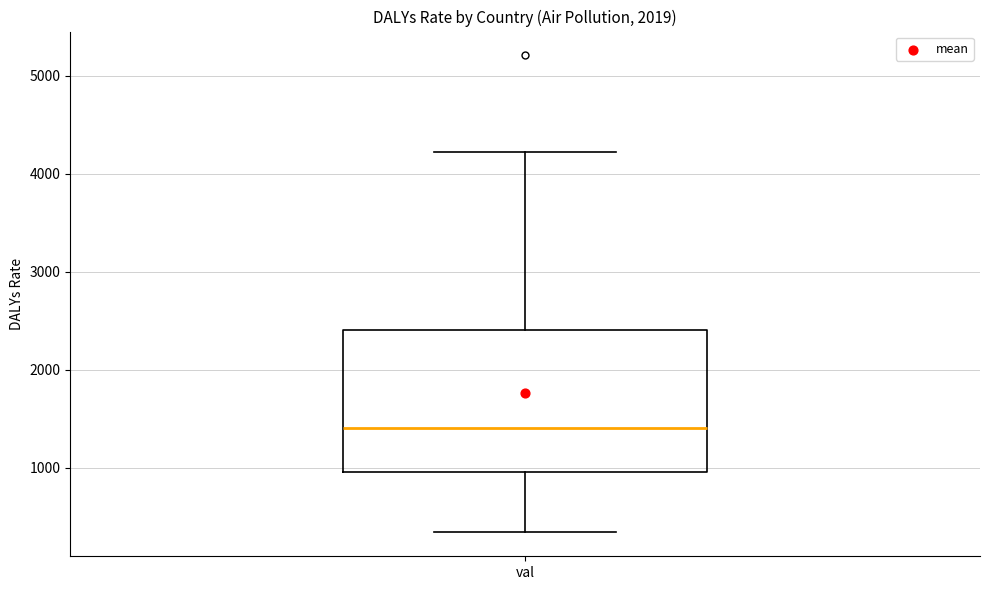

Transcribe this box plot: give where the median line is, the range the box spans, and where the two whiskers end, as read against the y-axis. The values are not printed on the chart, so give them approximately, as read against the axis.

median 1400, box 1000 to 2400, whiskers 300 to 4200